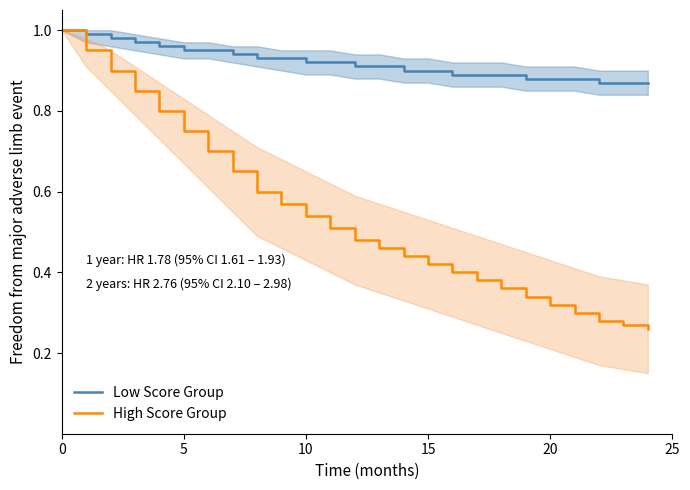

Between 16 and 18, which is larger?

16